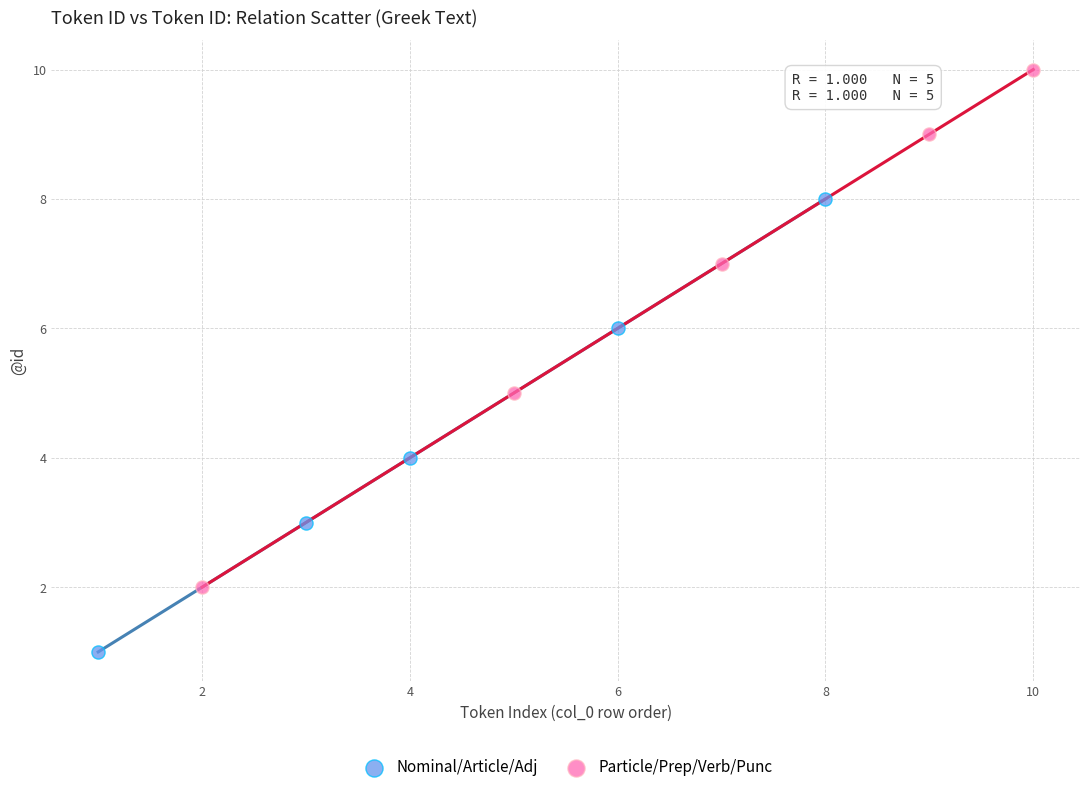

What are all the series names shown in the legend?

Nominal/Article/Adj, Particle/Prep/Verb/Punc